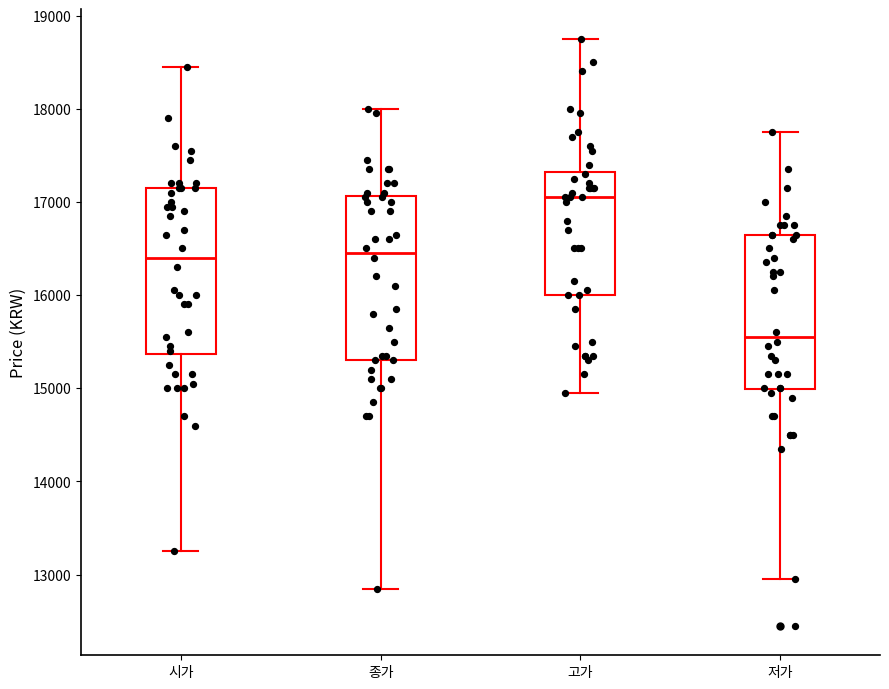

Which box has the highest median line?

고가